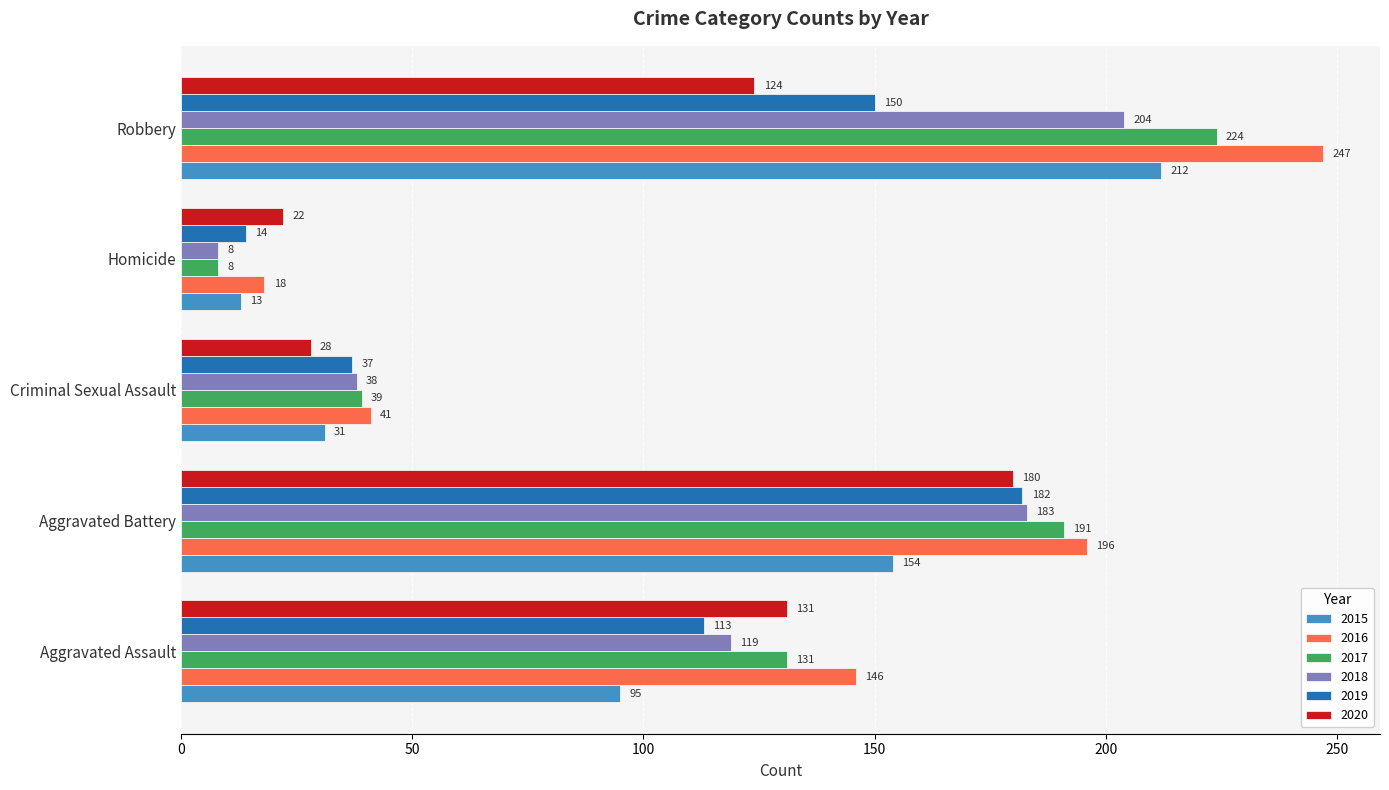

What is the smallest value displayed?

8